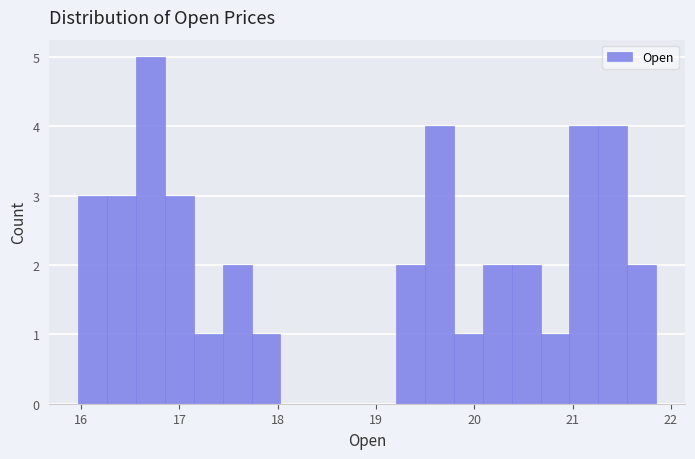

Around what value on the x-axis is the tallest bar? Give the approximate position of its centre, as read against the axis.

16.7